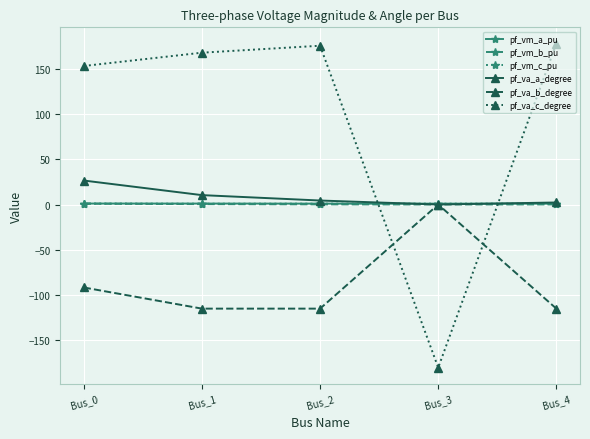

The value of pf_va_a_degree at Bus_1 is 10.4. True or false?

True